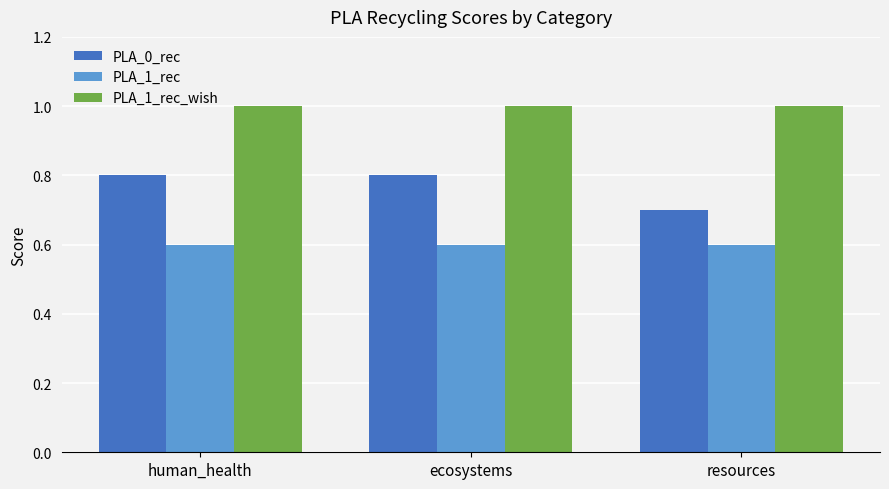

Where is PLA_0_rec nearest to the value 0?

resources